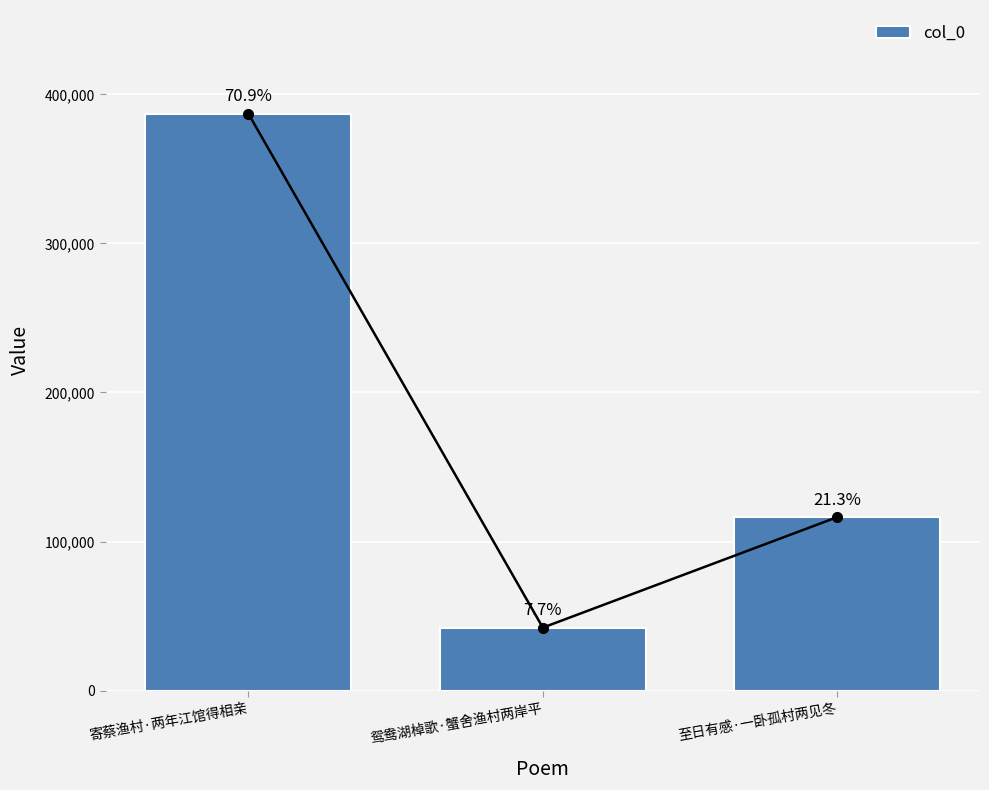

What is the minimum value shown in the chart?

42271